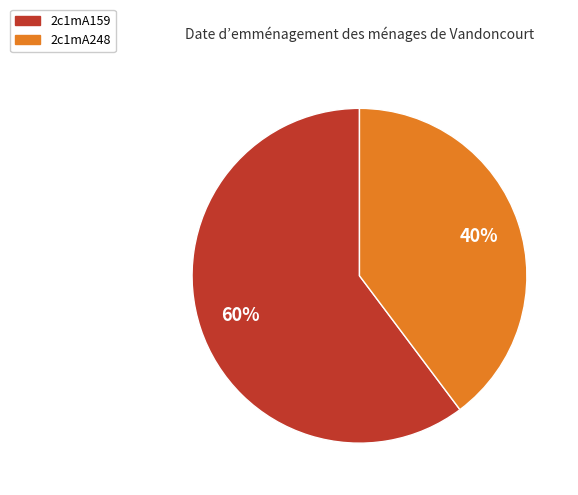

Which slice represents more than half of the pie?

2c1mA159